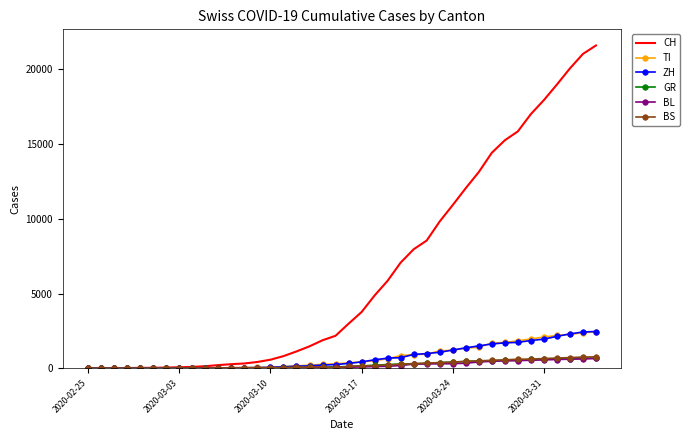

What is the maximum value shown in the chart?

21586